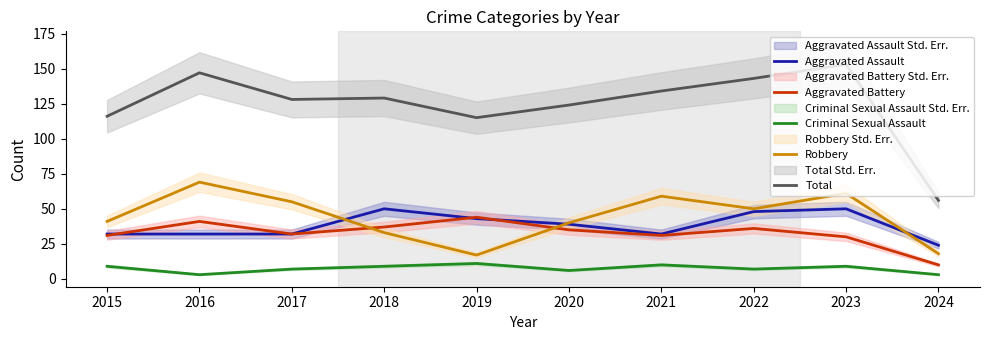

Rank the categories by Robbery value from lowest to highest.

2019, 2024, 2018, 2020, 2015, 2022, 2017, 2021, 2023, 2016